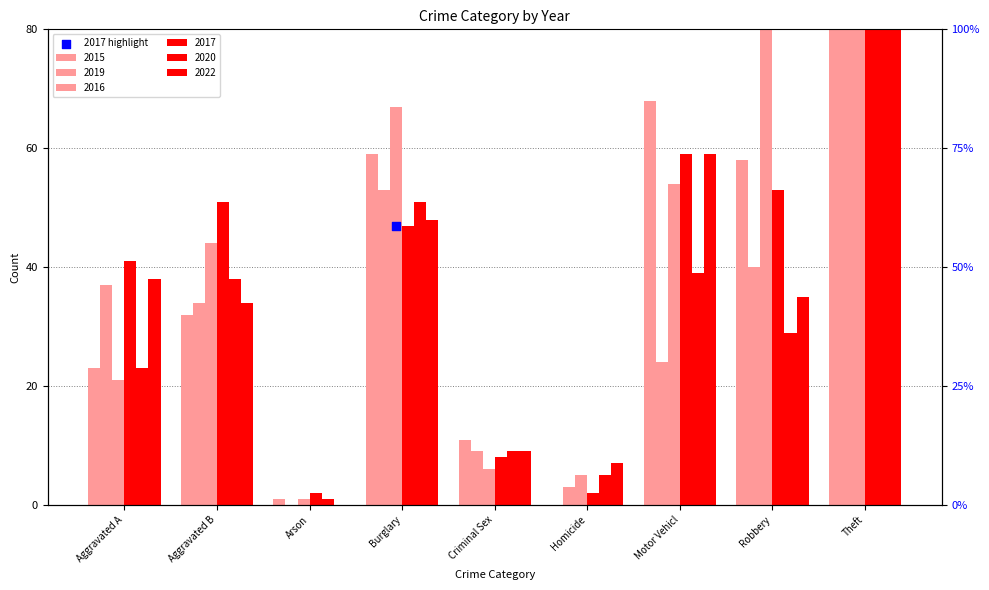

What are all the series names shown in the legend?

2015, 2019, 2016, 2017, 2020, 2022